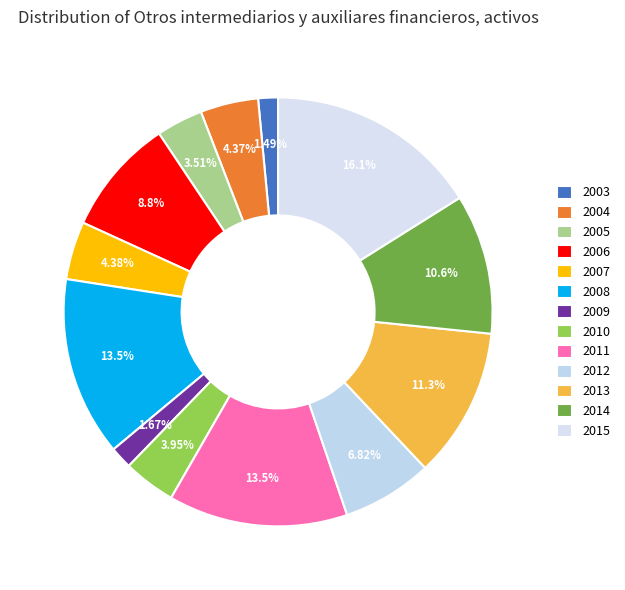

Does 2012 represent more than half of the total?

No